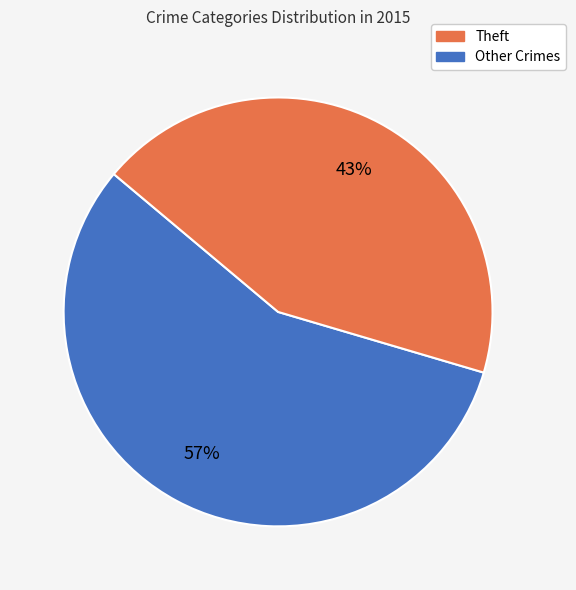

Does any single category account for the majority?

Yes